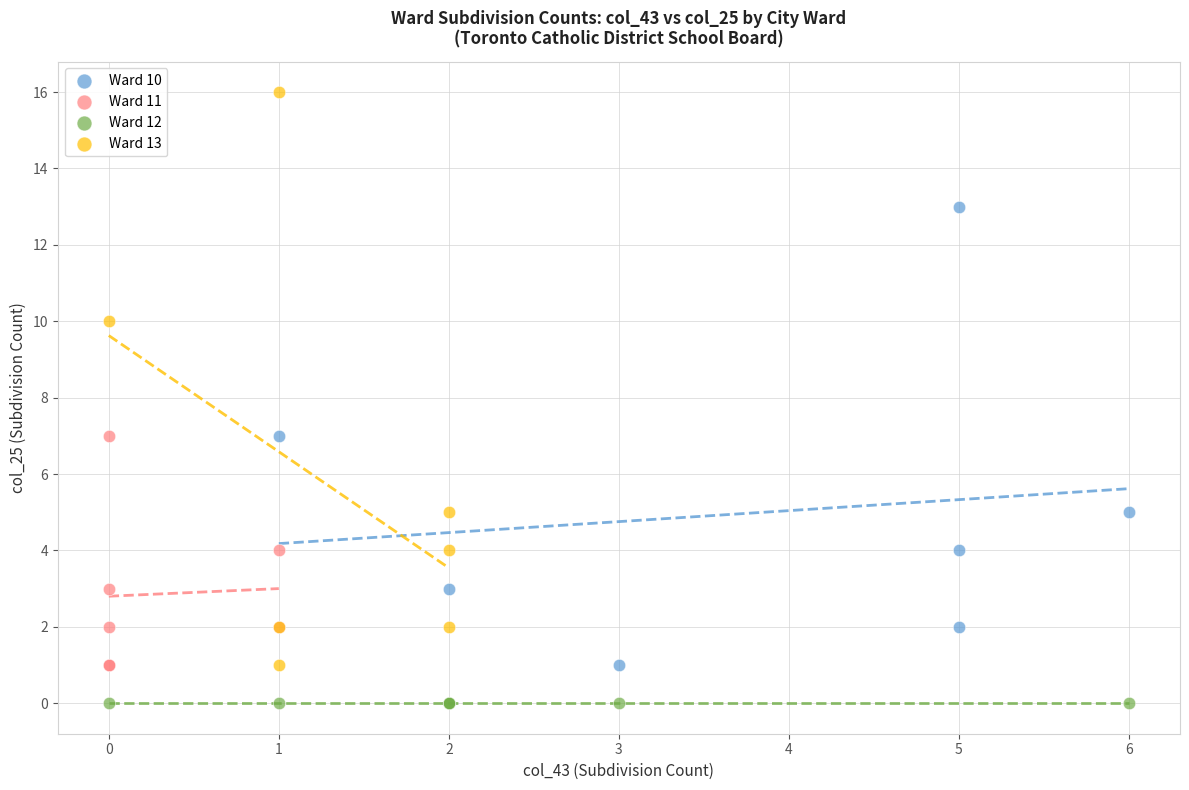

Which series contains the lowest Y value?

Ward 12